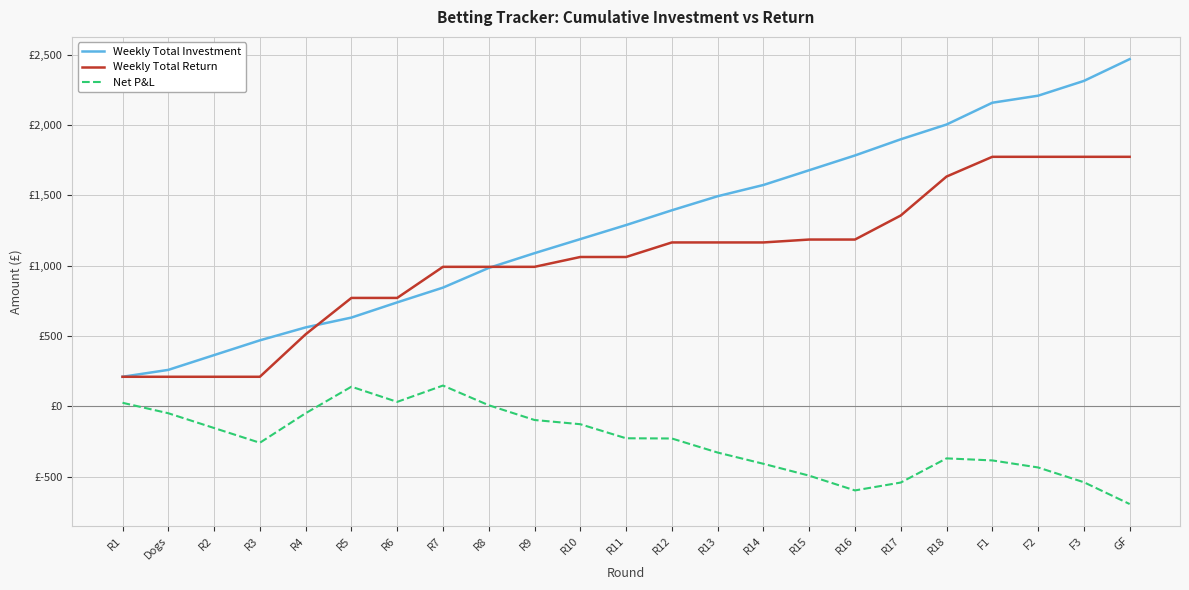

What is the difference between the second highest and minimum values in the Weekly Total Investment series?

2104.2